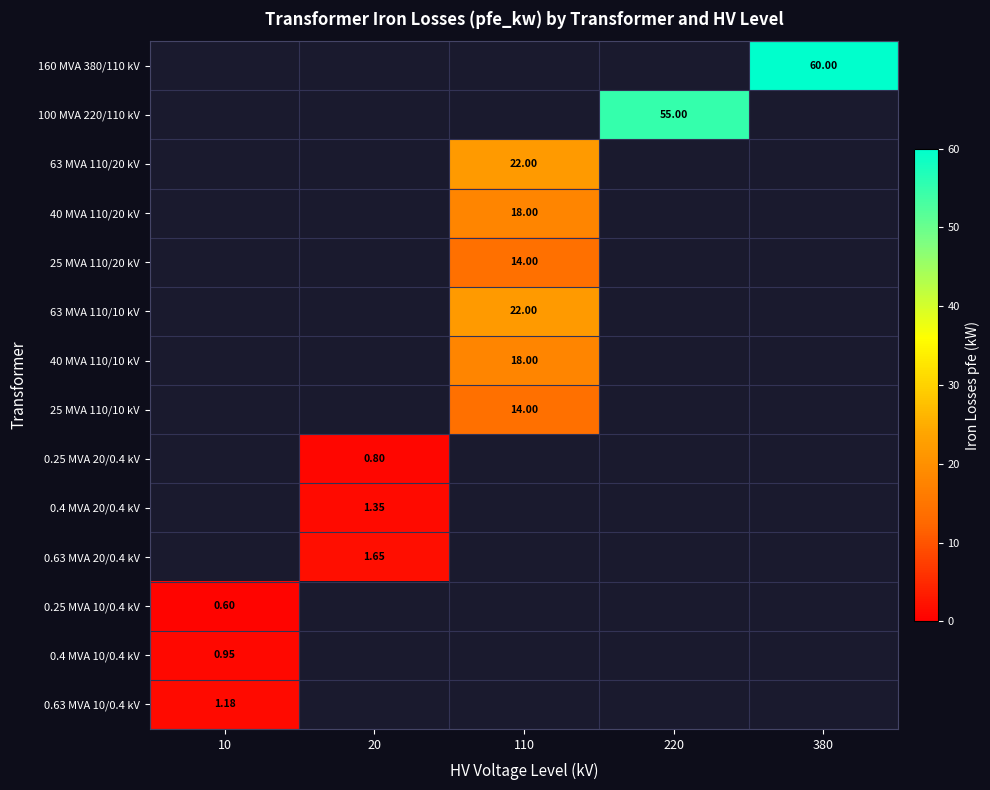

List the labels in order of 63 MVA 110/20 kV value, smallest first.

10, 20, 220, 380, 110